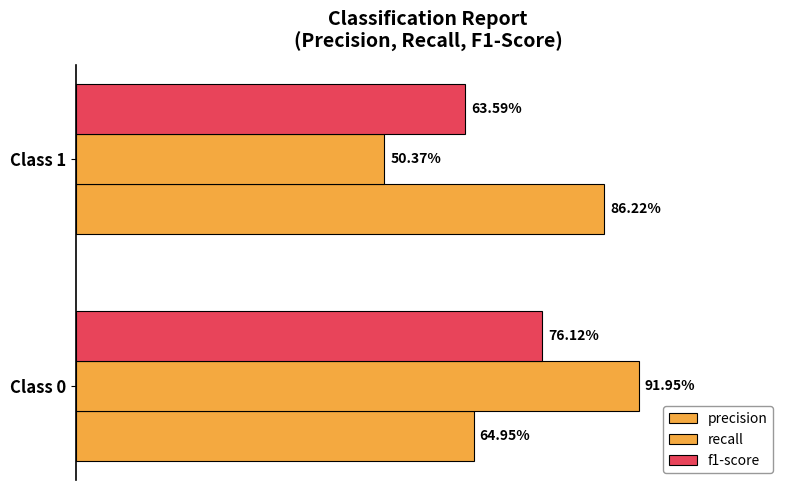

What is the difference between the maximum and minimum values in the precision series?

0.2